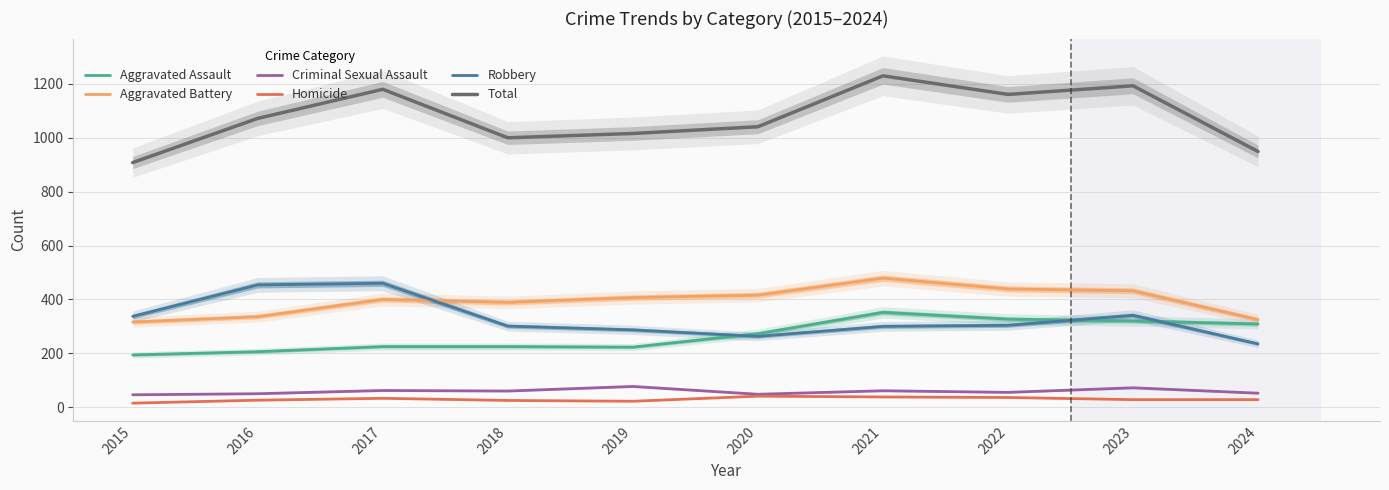

Which series ends up on top after the final intersection of Aggravated Battery and Robbery?

Aggravated Battery